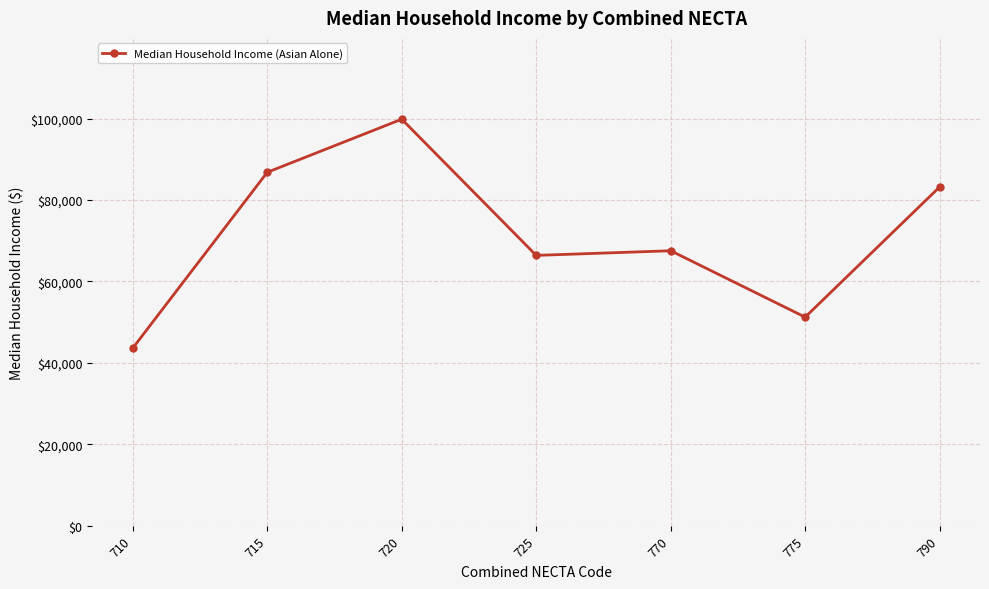

True or false: there are more than 0 points higher than both neighbors.

True